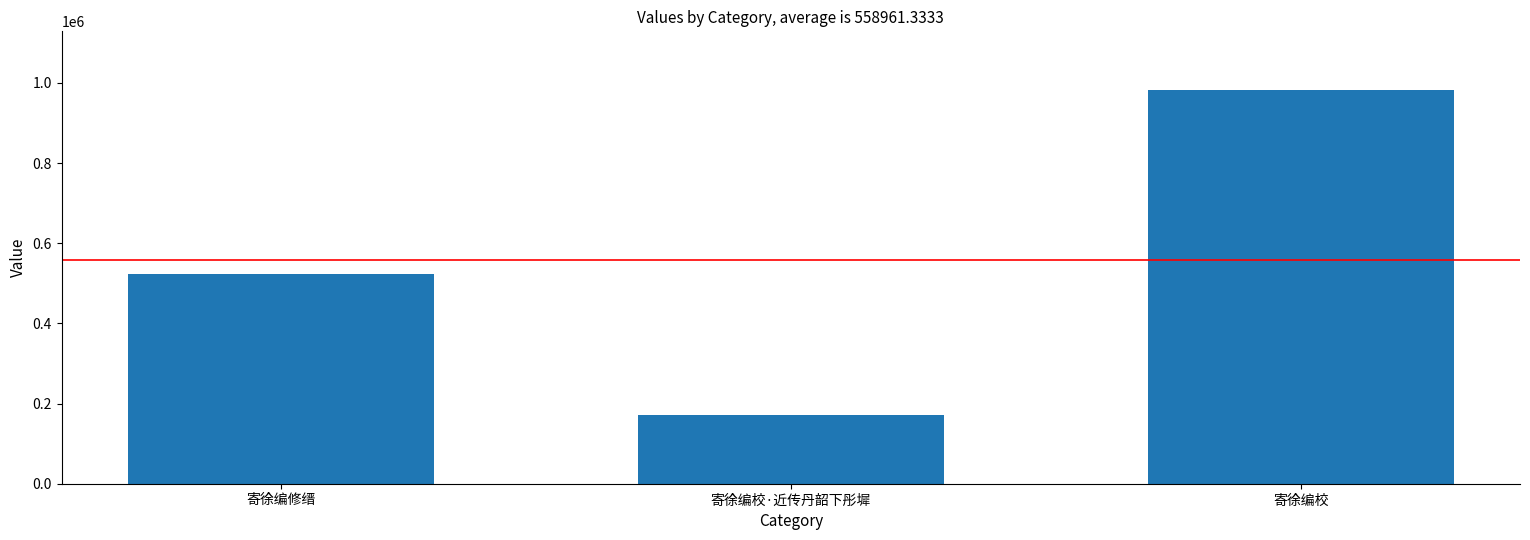

The value at 寄徐编校 is 981564. True or false?

True